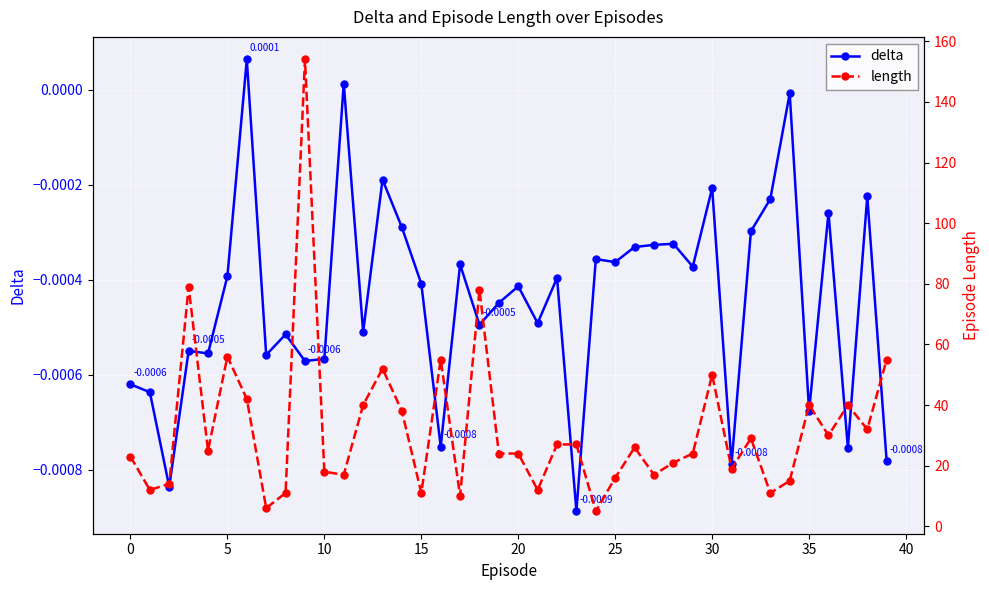

Which label corresponds to the smallest value in the chart?

23